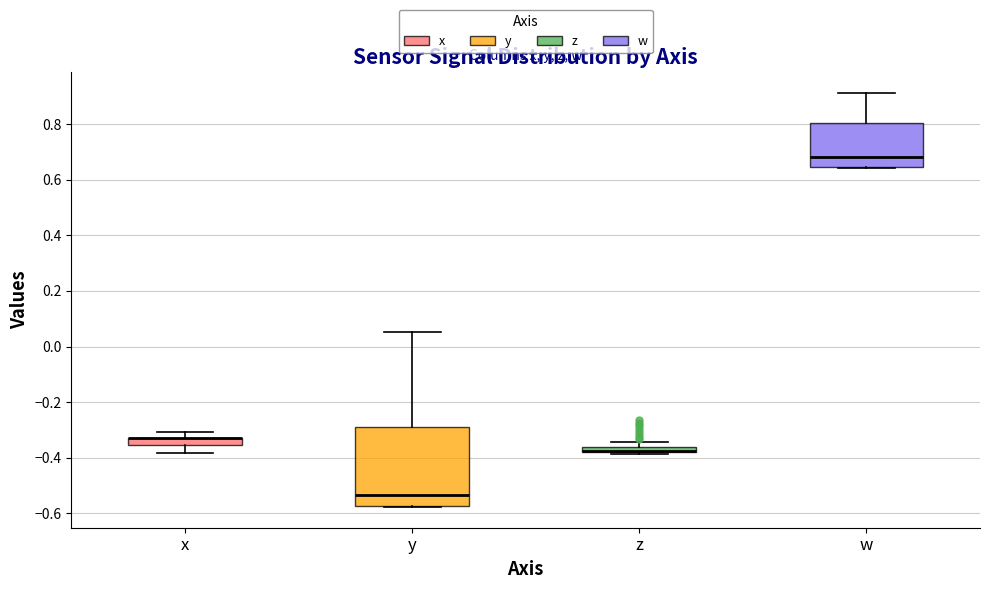

Where is the lower edge of the box for x on the y-axis? The values are not printed on the chart, so give them approximately, as read against the axis.

-0.36